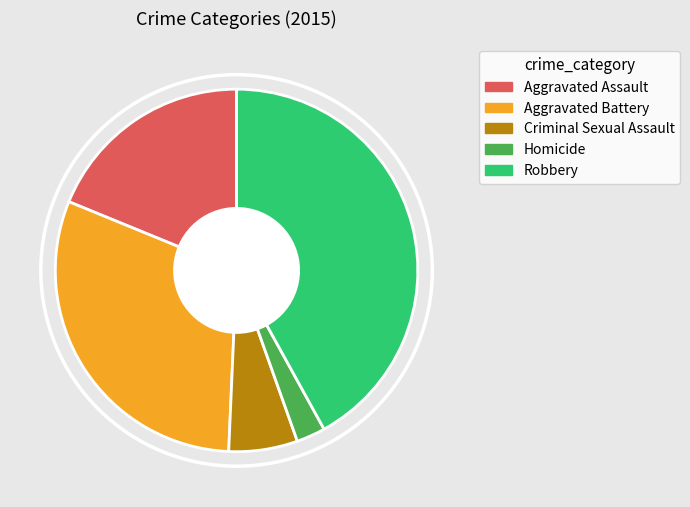

Is there a majority slice in this chart?

No